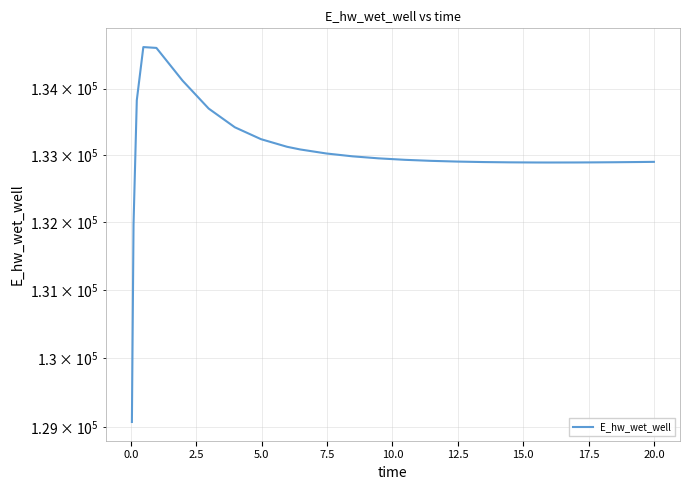

What is the sum of the values at 16 and 20?

265798.4